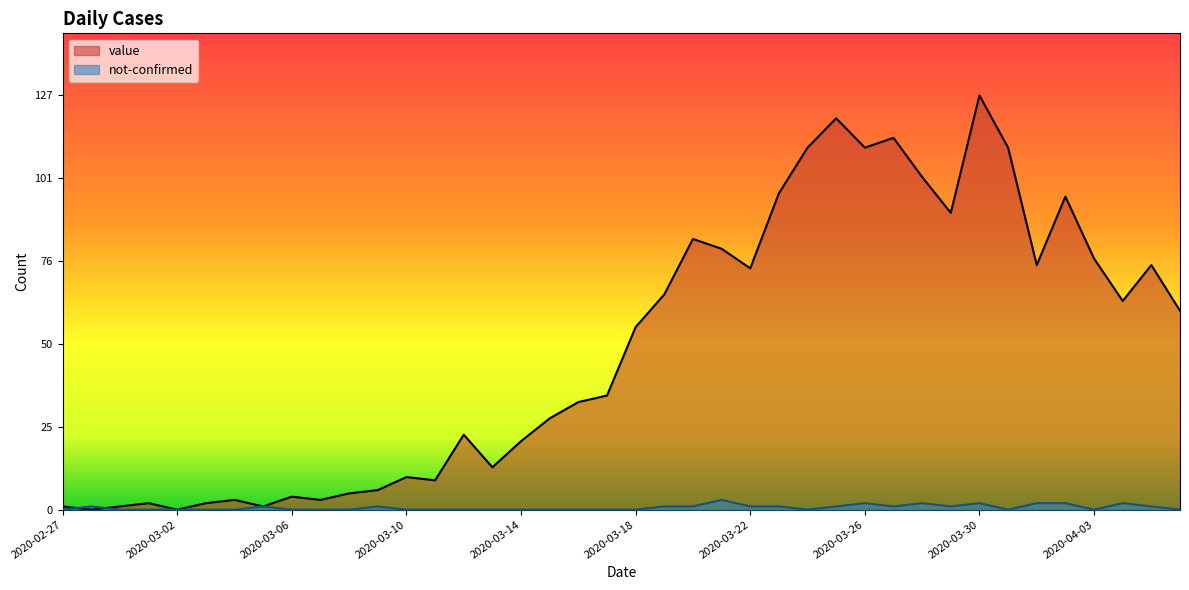

Between 2020-02-27 and 2020-04-05, which series saw the biggest shift?

value